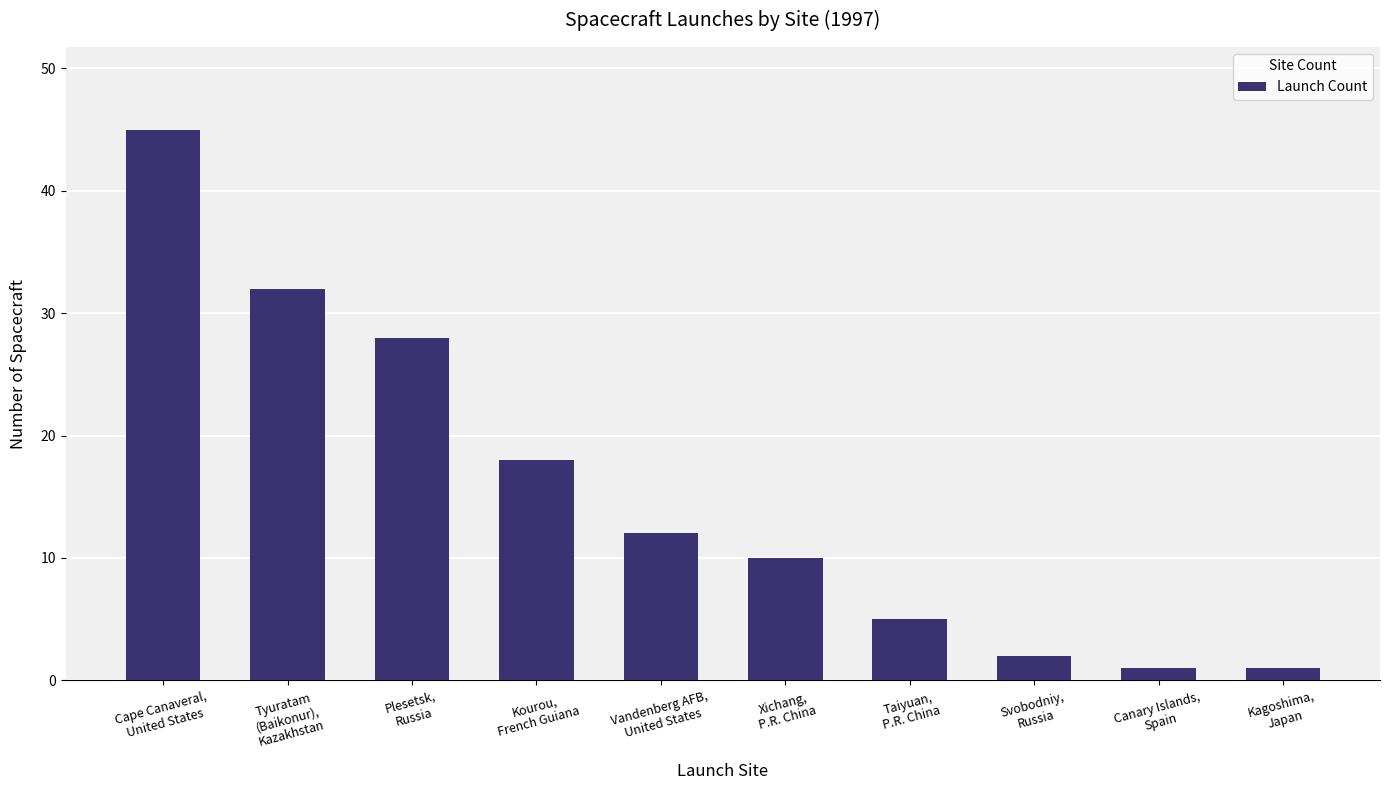

How many data points are less than 12?

5